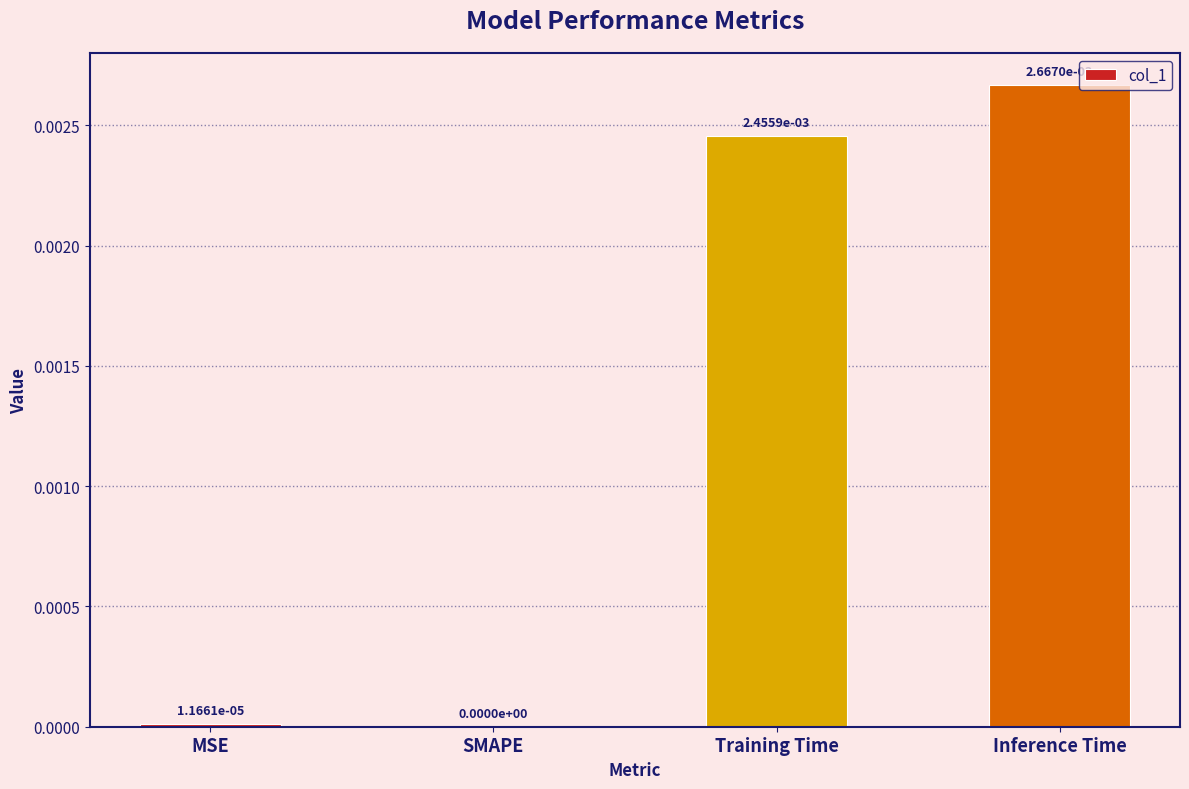

The value at Training Time is 0.0. True or false?

True